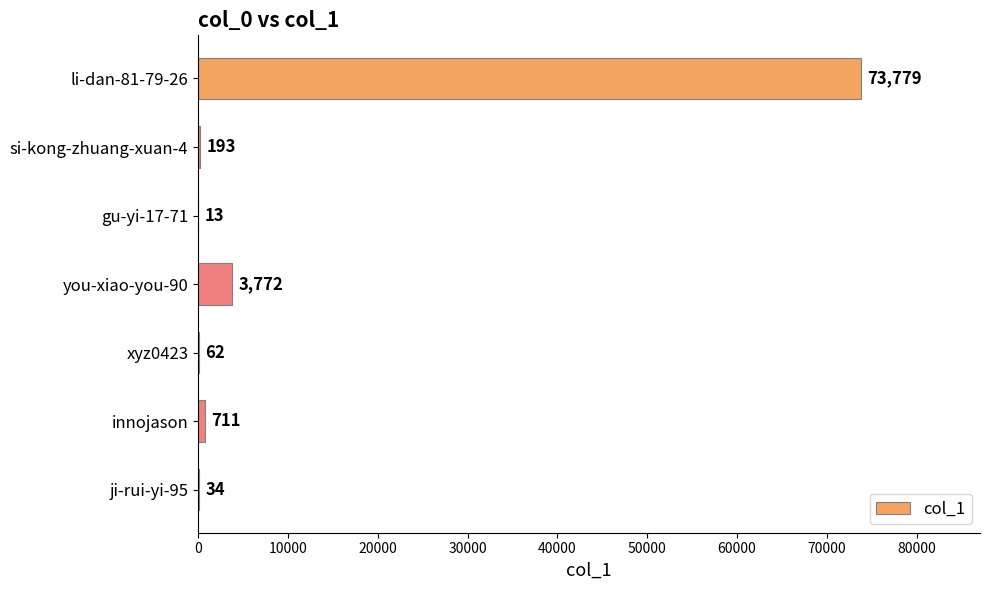

Reading top to bottom, what are all the values shown in this chart?

li-dan-81-79-26=73779	si-kong-zhuang-xuan-4=193	gu-yi-17-71=13	you-xiao-you-90=3772	xyz0423=62	innojason=711	ji-rui-yi-95=34